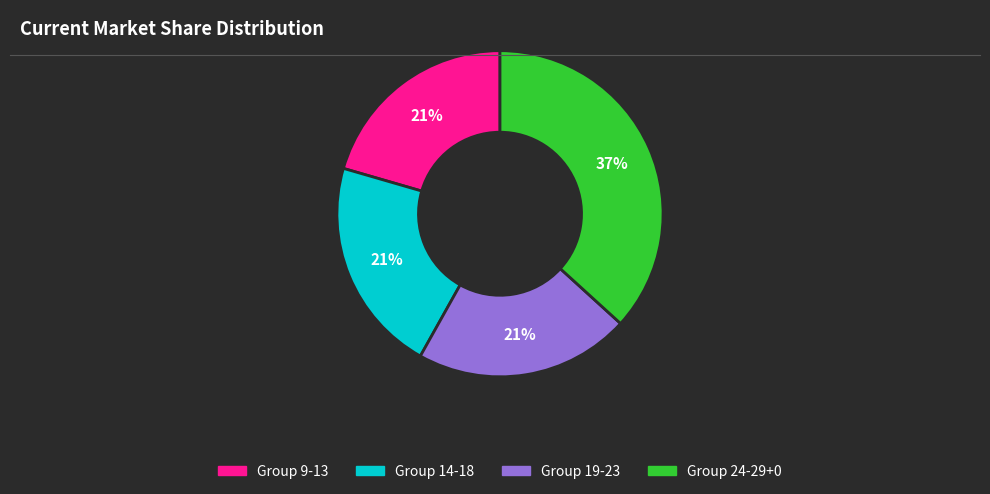

Do Group 9-13 and Group 14-18 together represent more than half of the pie?

No